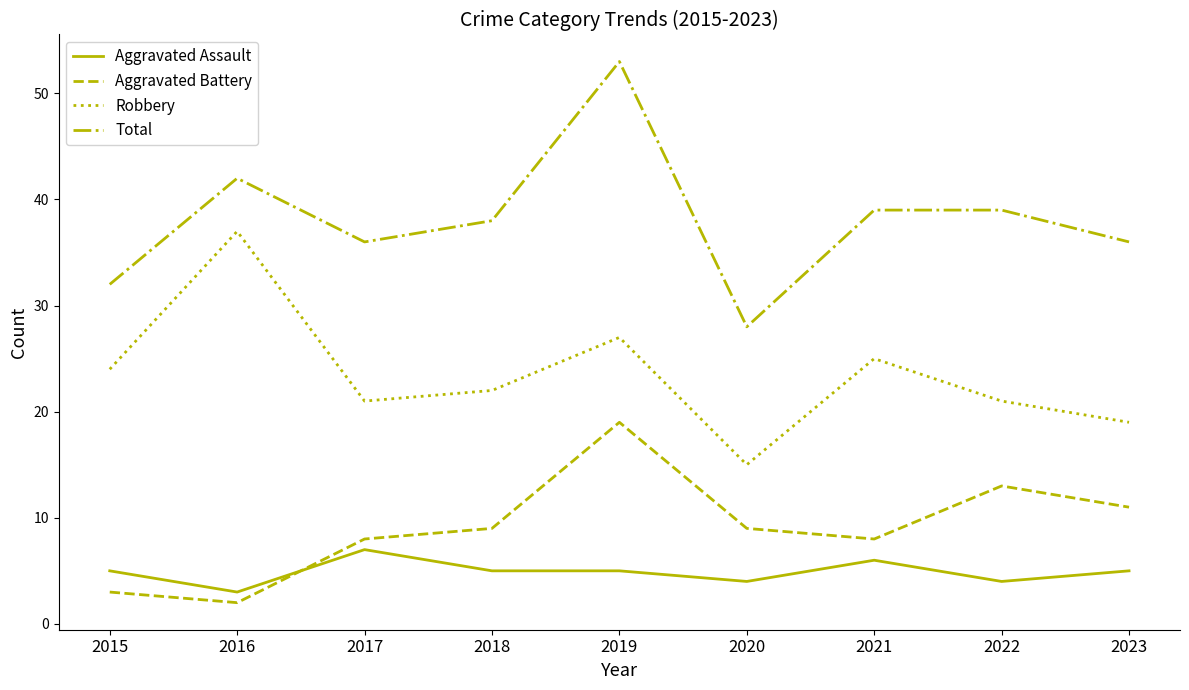

What is the approximate value of Aggravated Assault at 2022?

4